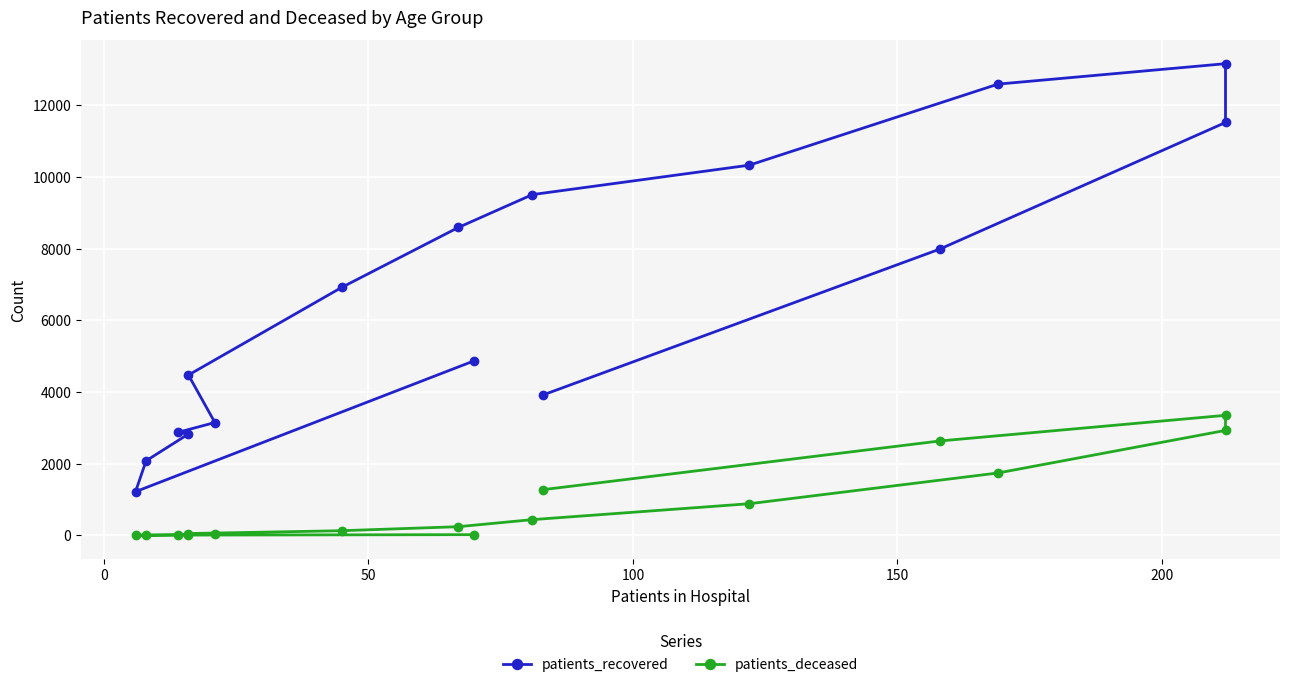

Rank the series by their average value, from lowest to highest.

patients_deceased, patients_recovered